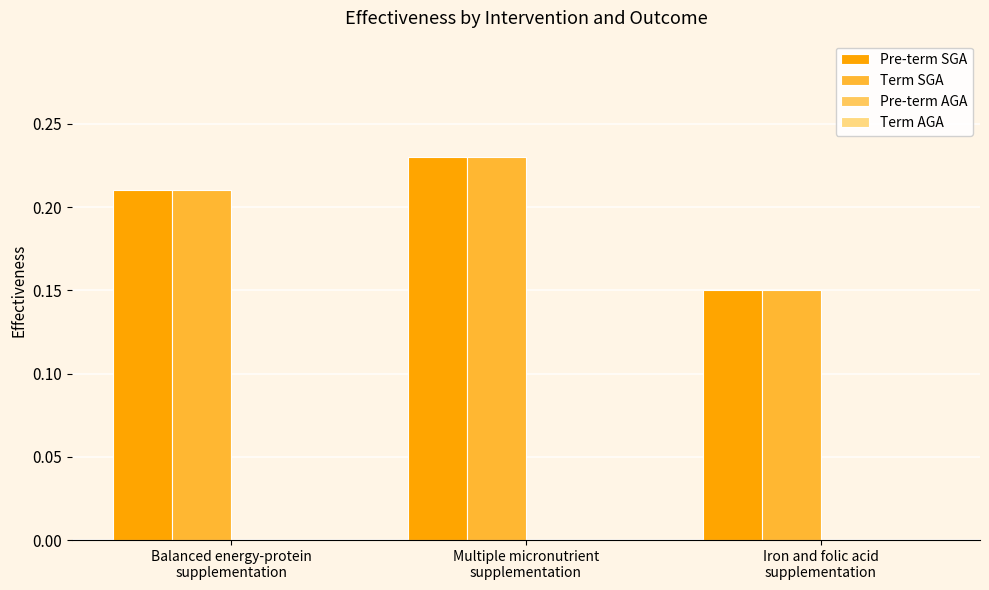

Count the number of data series in this chart.

2